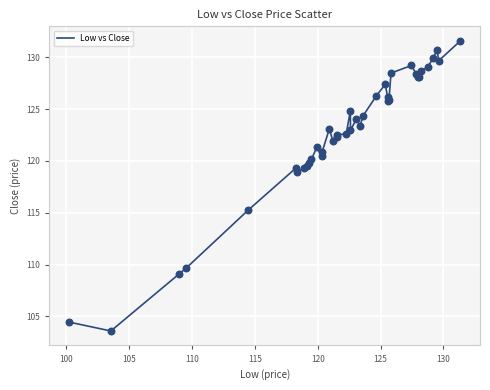

What is the smallest value displayed?

103.6